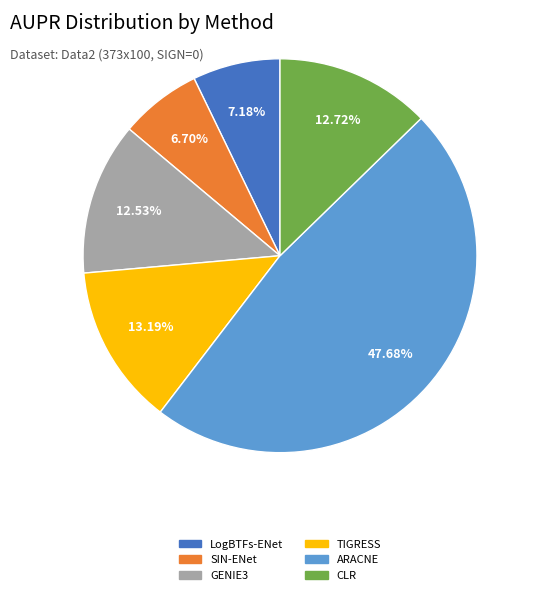

Is there a majority slice in this chart?

No